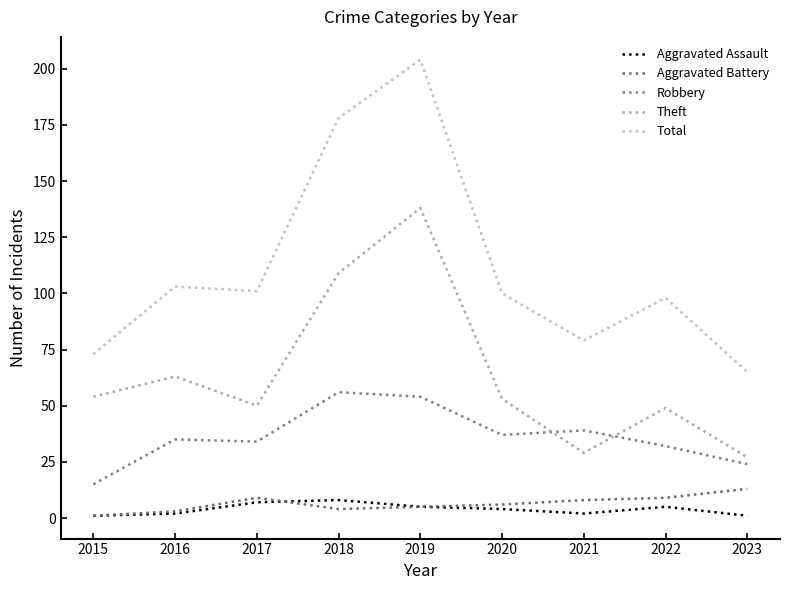

Reading left to right, what are all the values shown in this chart?

Aggravated Assault: 1	2	7	8	5	4	2	5	1
Aggravated Battery: 1	3	9	4	5	6	8	9	13
Robbery: 15	35	34	56	54	37	39	32	24
Theft: 54	63	50	109	138	53	29	49	27
Total: 73	103	101	178	204	100	79	98	65